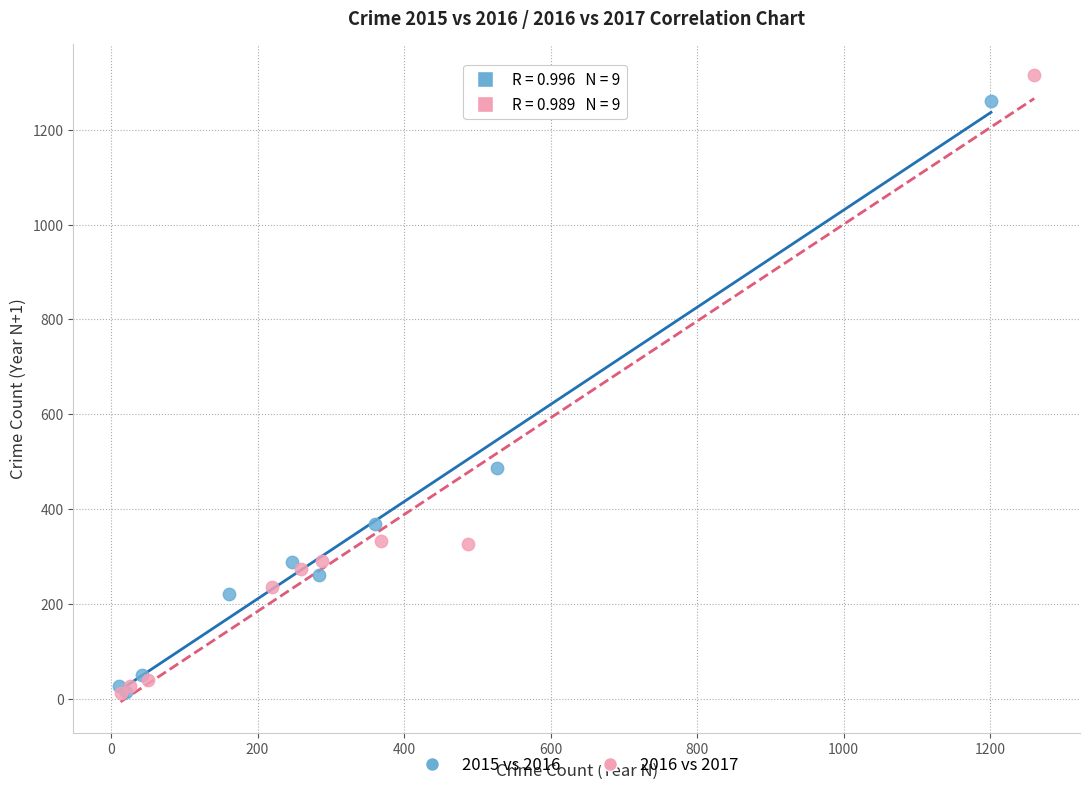

Which series has the largest Y range (max minus min)?

2016 vs 2017